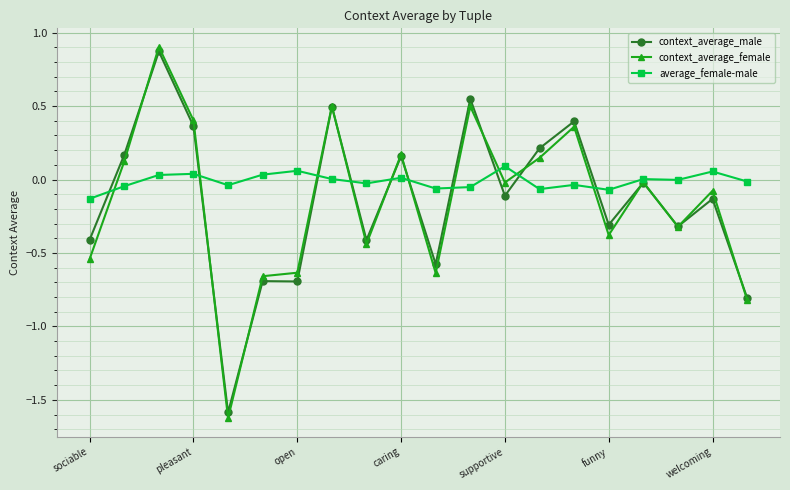

What is the smallest value displayed?

-1.6